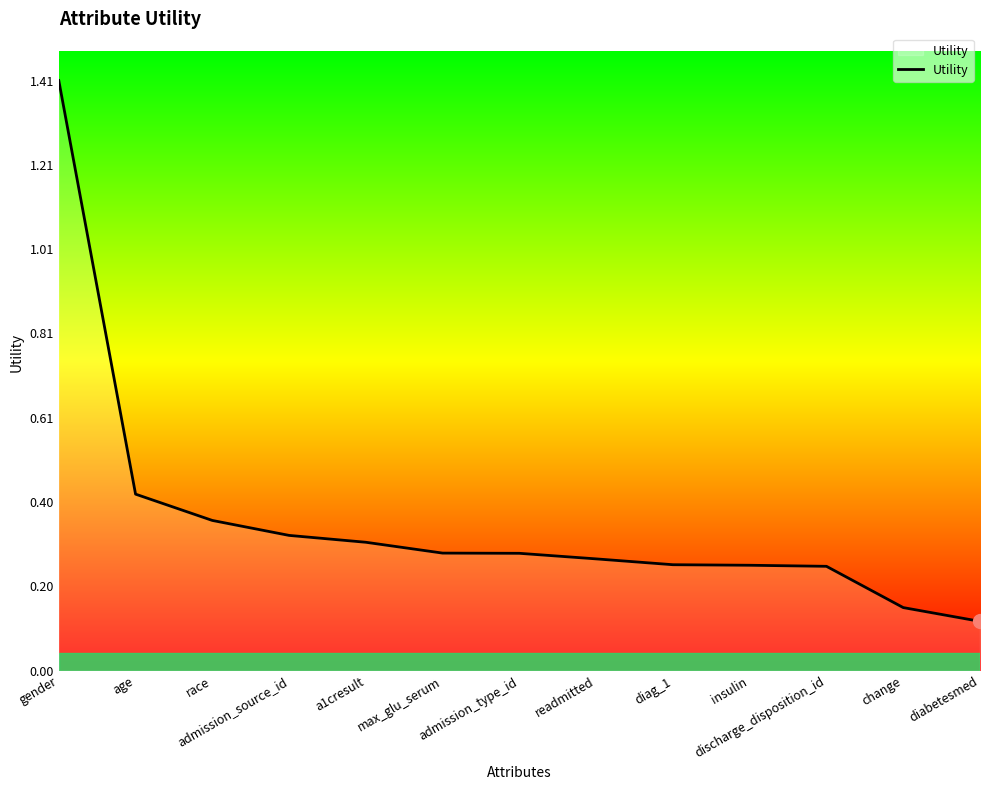

True or false: the data shows 0.3 at max_glu_serum.

True